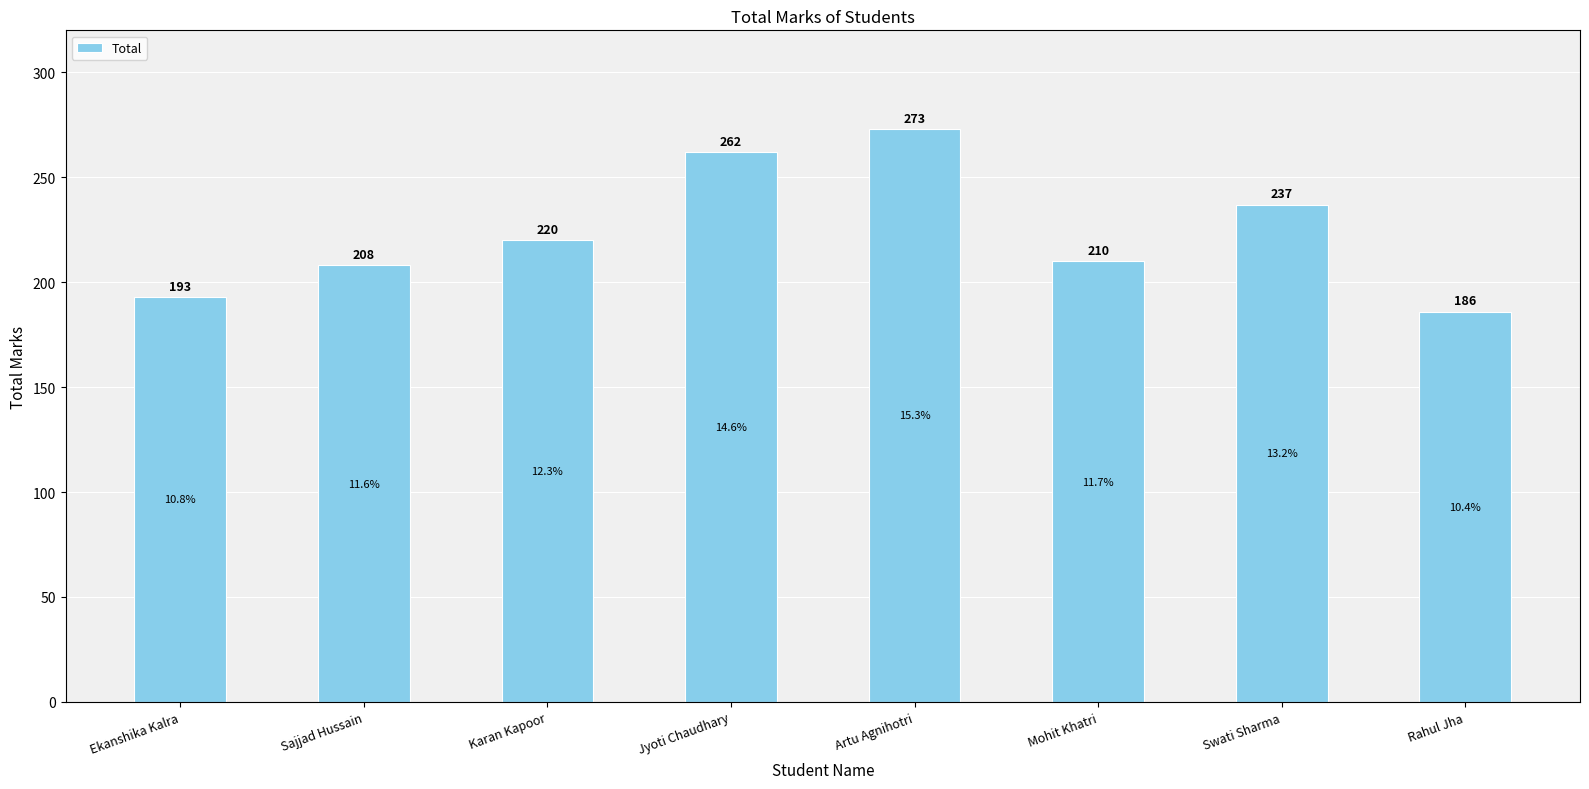

List the labels in order of value, largest first.

Artu Agnihotri, Jyoti Chaudhary, Swati Sharma, Karan Kapoor, Mohit Khatri, Sajjad Hussain, Ekanshika Kalra, Rahul Jha